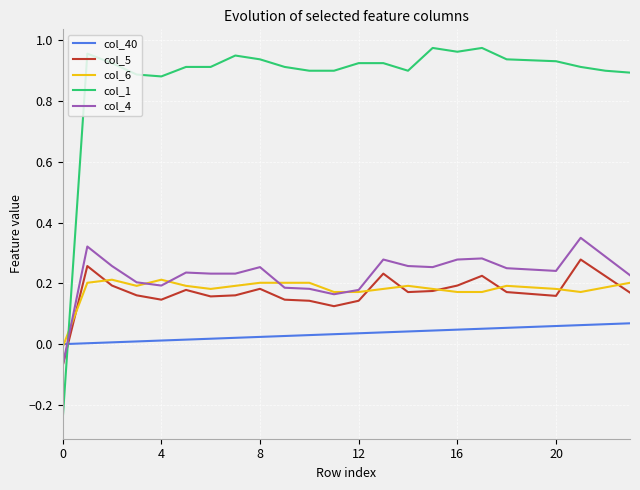

After their last crossing, which series has the higher values: col_5 or col_1?

col_1